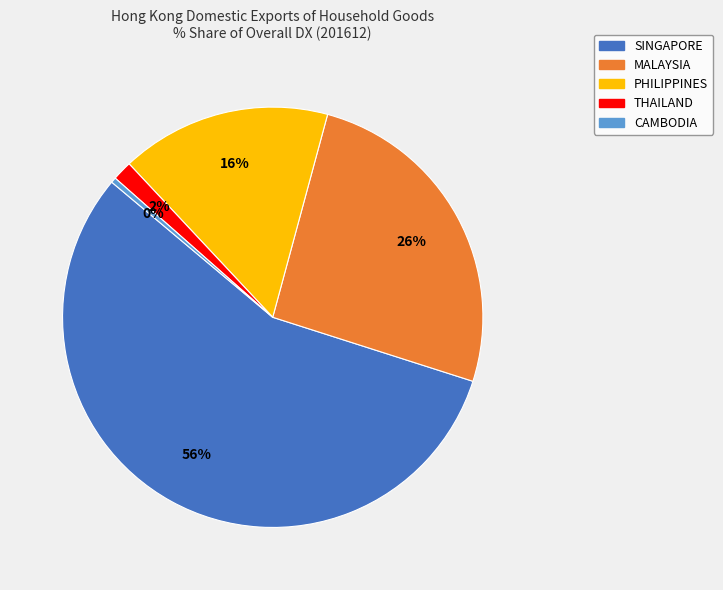

How many segments does this pie chart have?

5